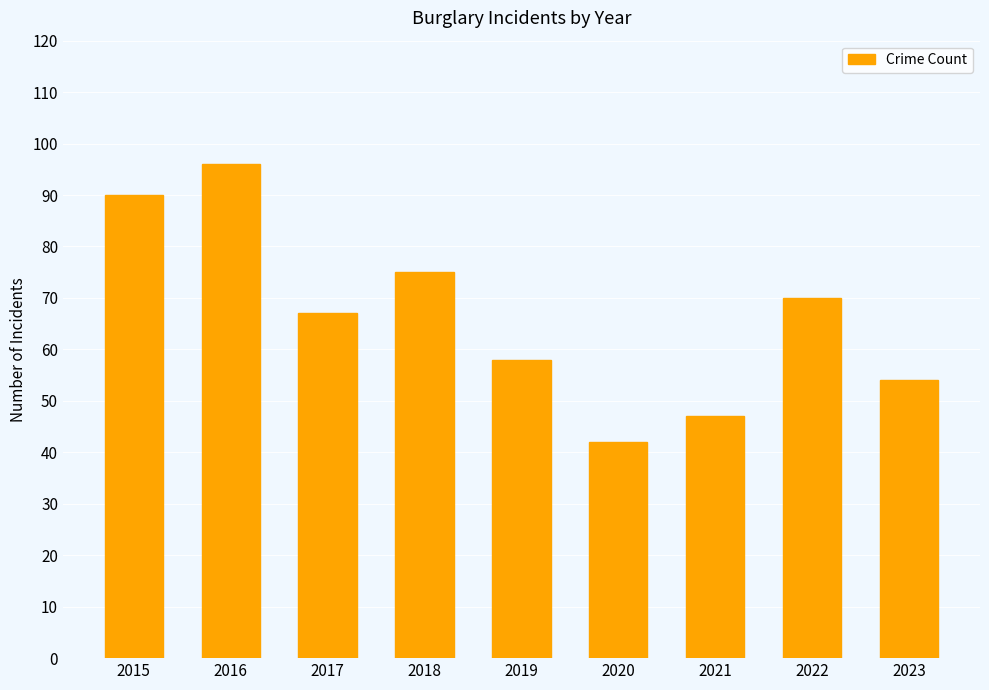

What is the difference between the maximum and second lowest values?

49